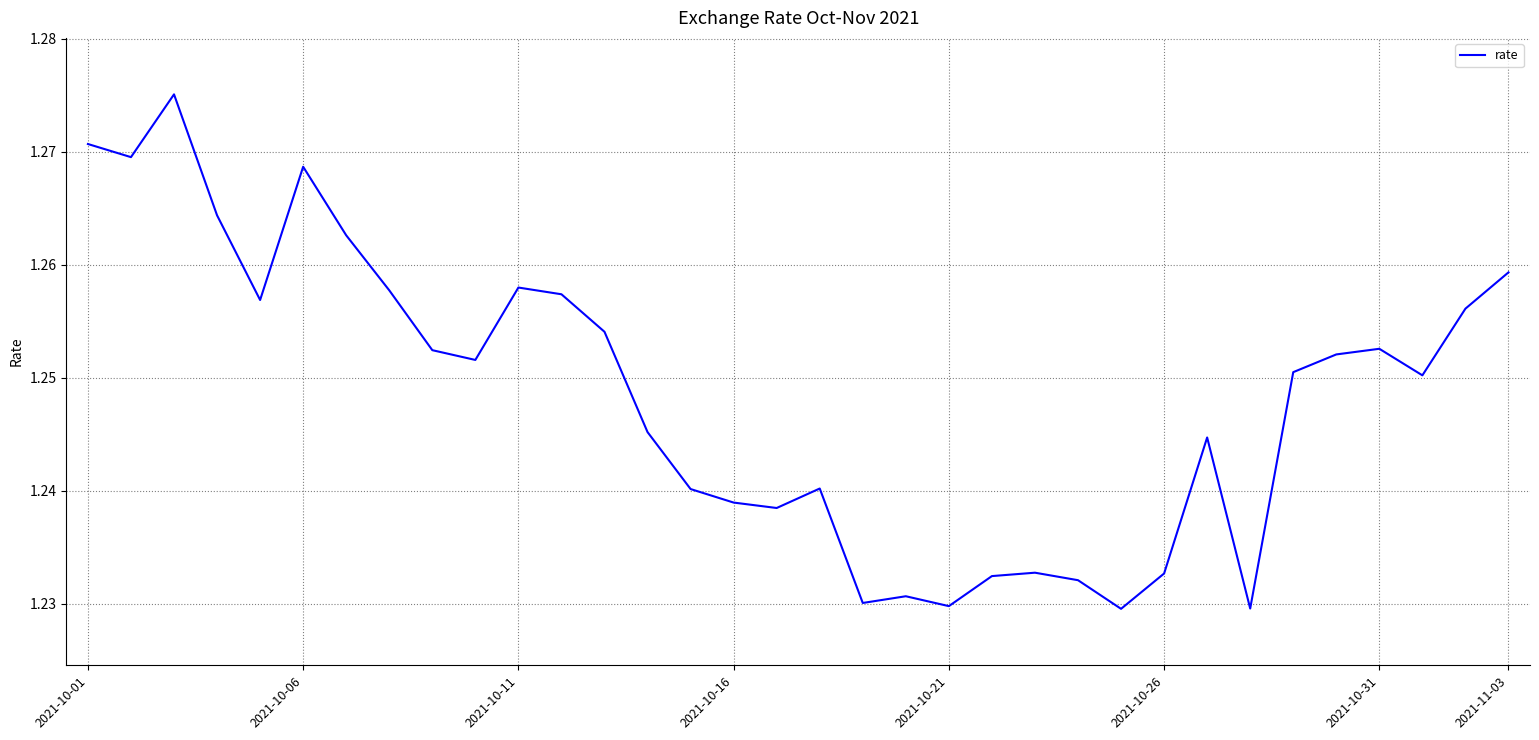

Is this an area chart (filled region under the line)?

No